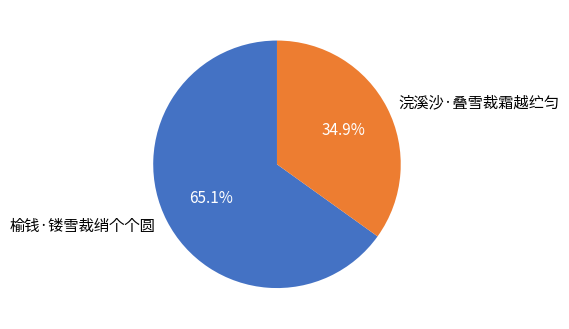

What is the largest slice in the pie chart?

榆钱·镂雪裁绡个个圆